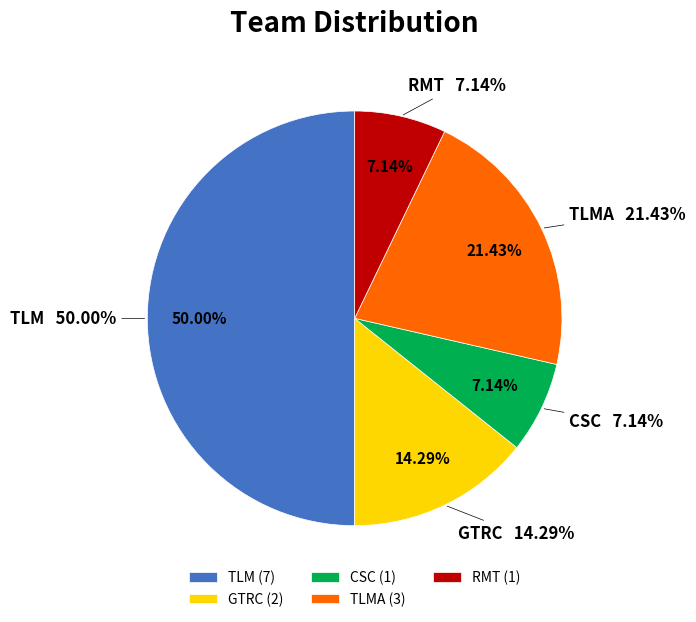

Combined, what portion of the pie is CSC and TLMA?

28.6%